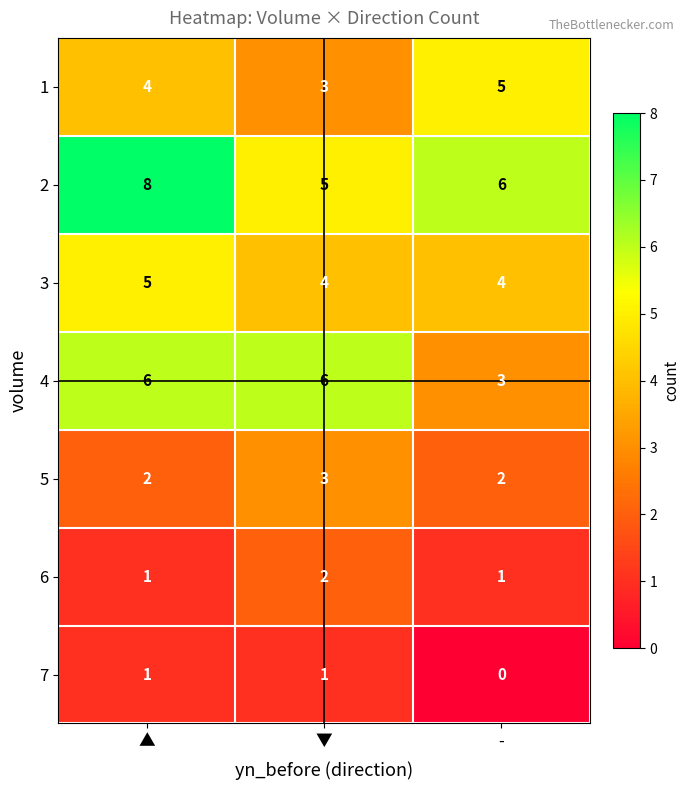

At how many categories does at least one series exceed 3?

3